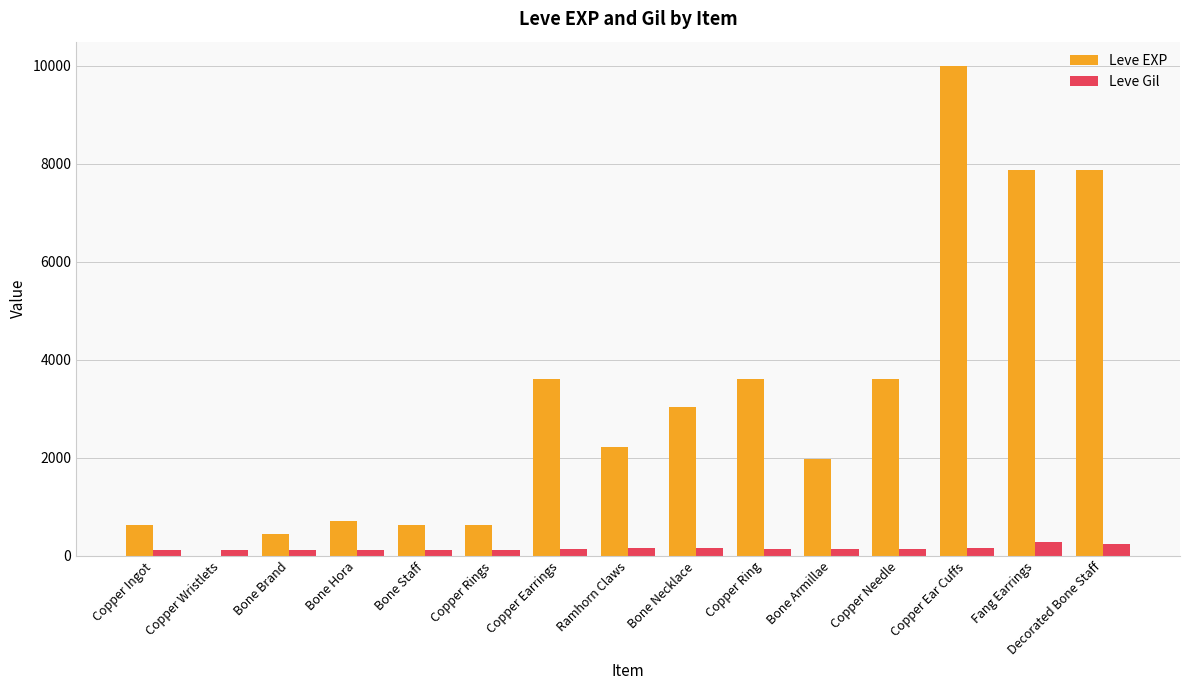

Which series has the largest range (max minus min)?

Leve EXP